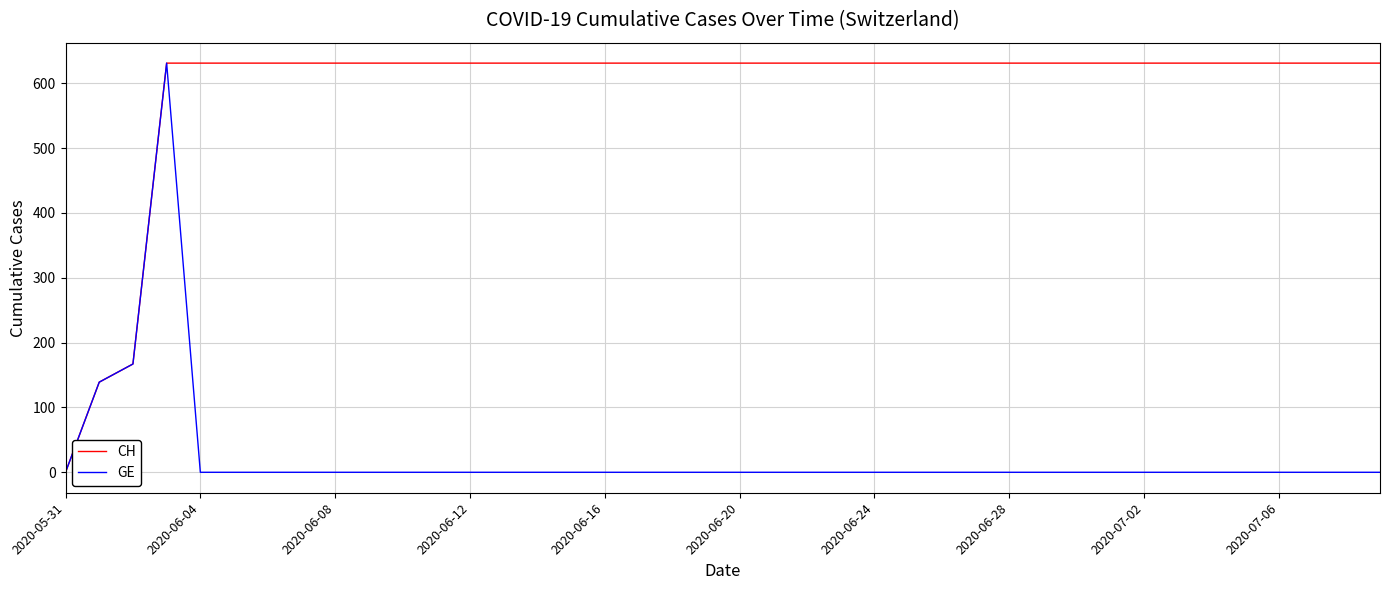

What is the maximum value for CH?

631